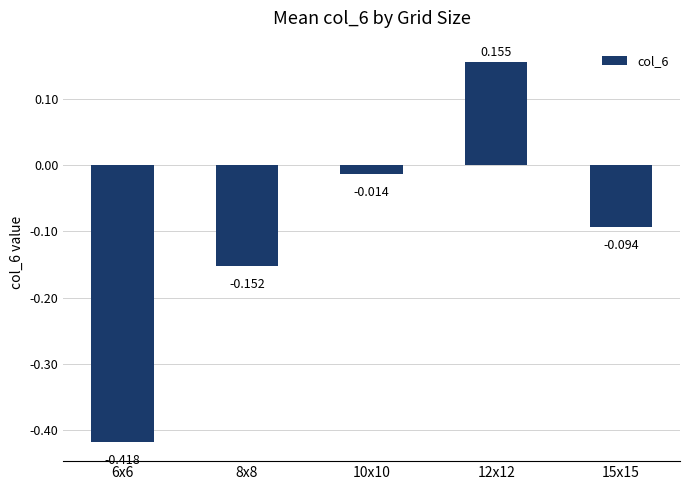

List the labels in order of value, smallest first.

6x6, 8x8, 15x15, 10x10, 12x12